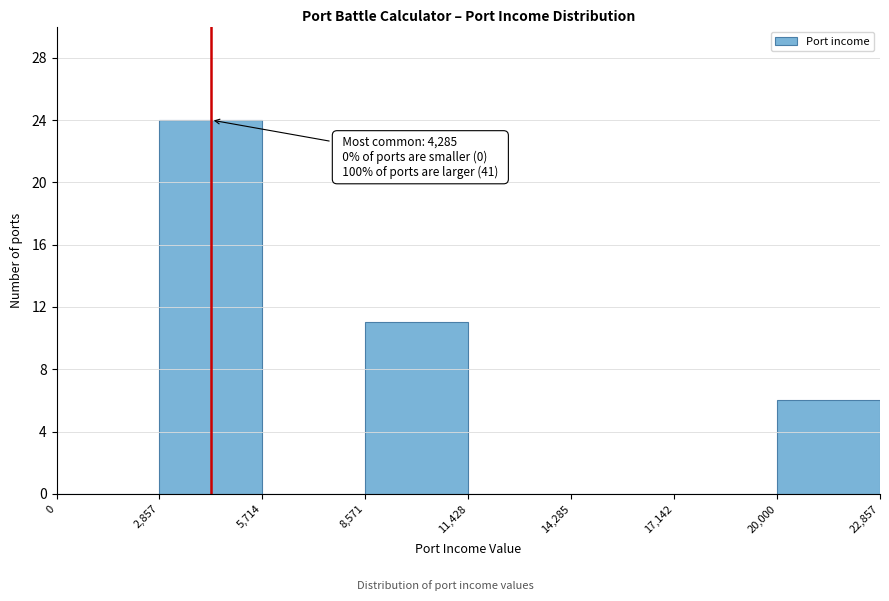

Over which range of the x-axis is the bar tallest?

2,857 to 5,714